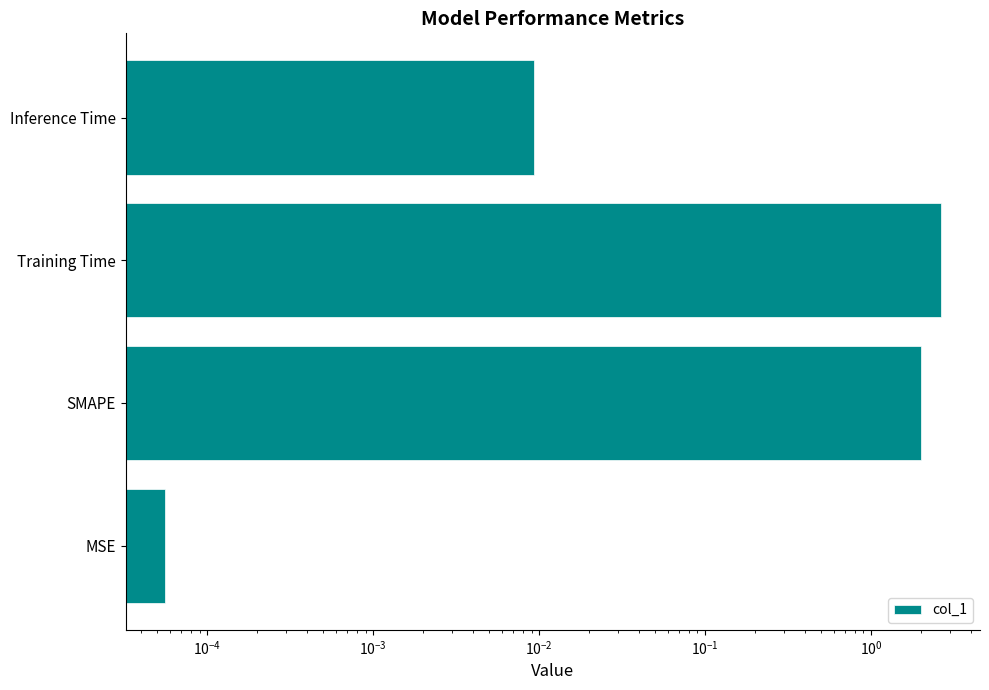

What is the average value?

1.2